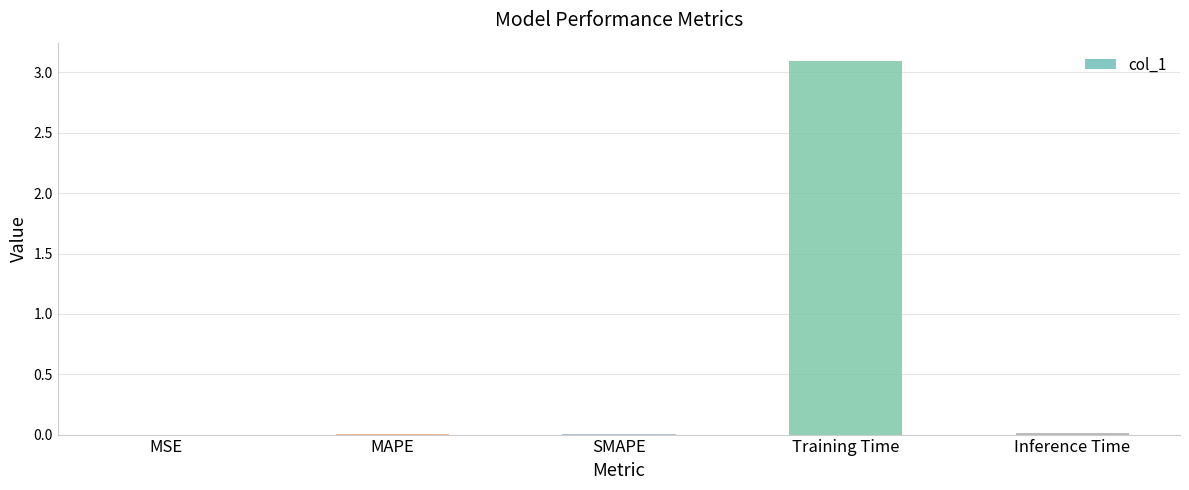

The chart shows a value of 0.0 at MAPE. True or false?

True